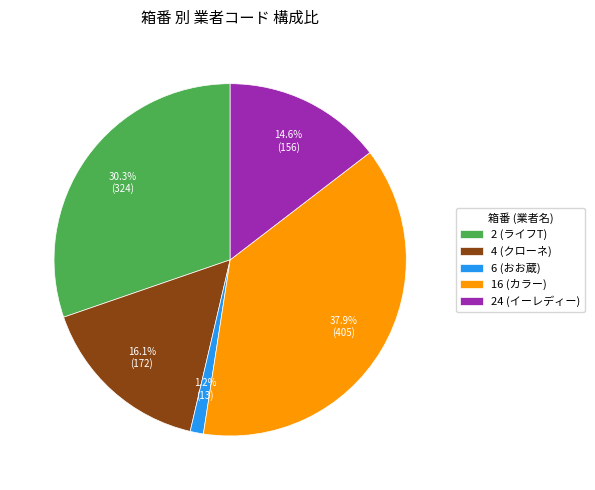

Is there a majority slice in this chart?

No